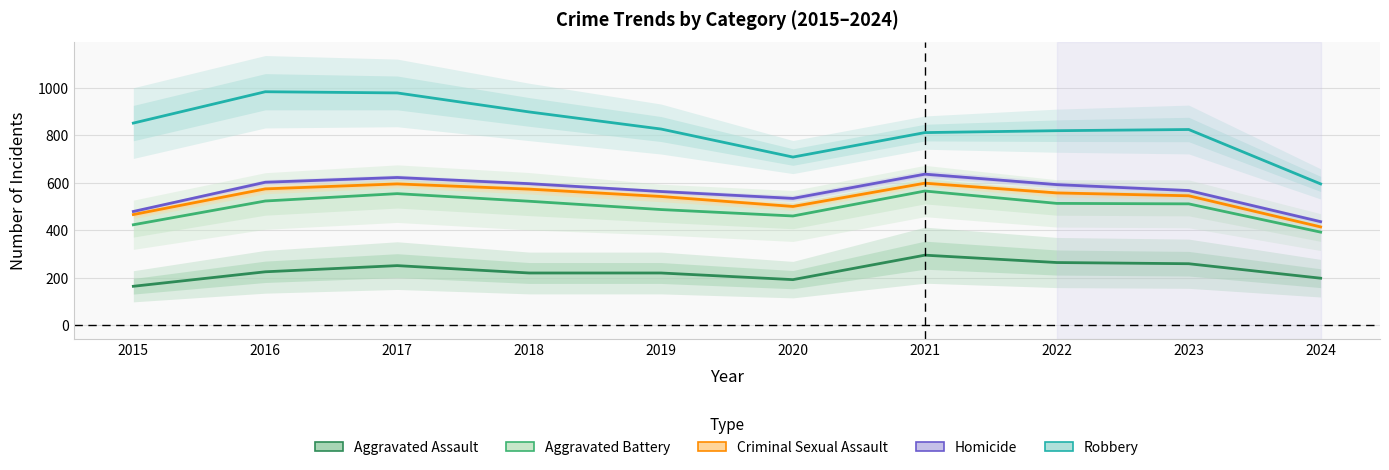

What is the value of the Aggravated Battery point at the 8th from the left?

513